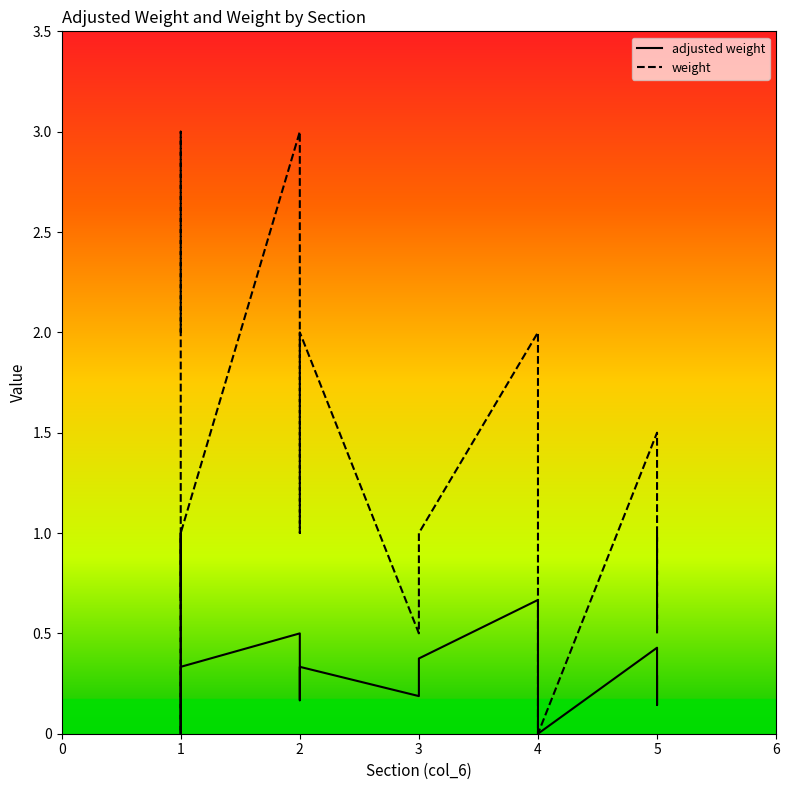

Is it true that weight equals 1.0 at 5?

True